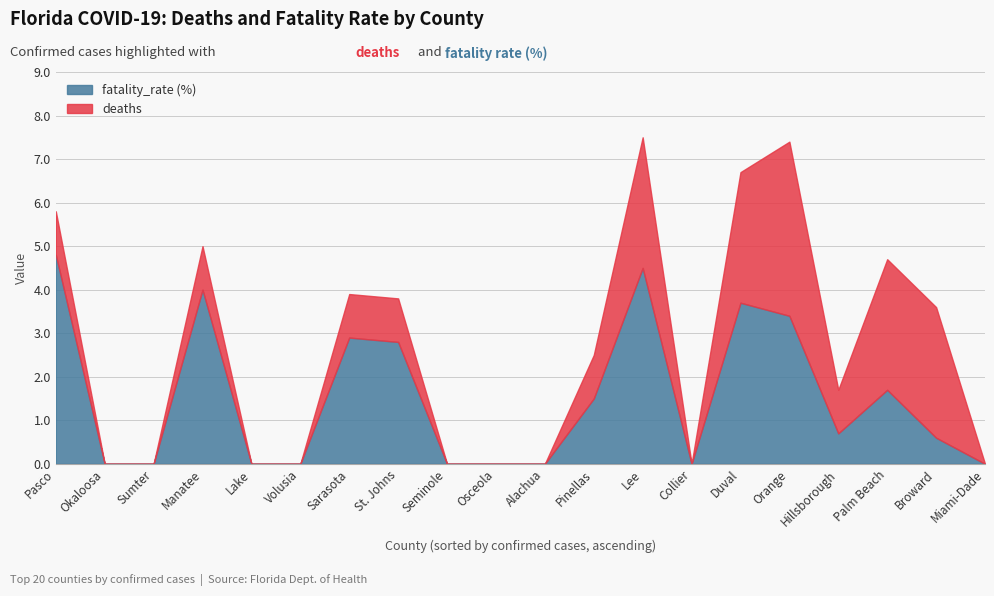

Between Volusia and Lee, which is larger?

Lee